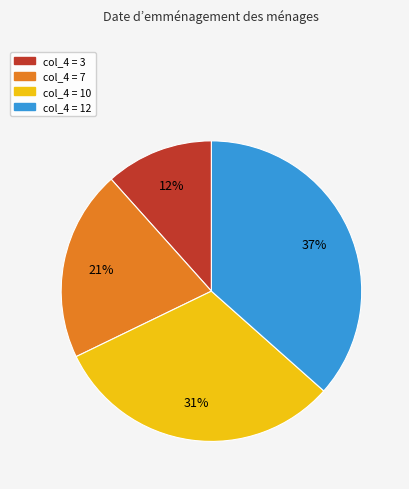

Is there a majority slice in this chart?

No